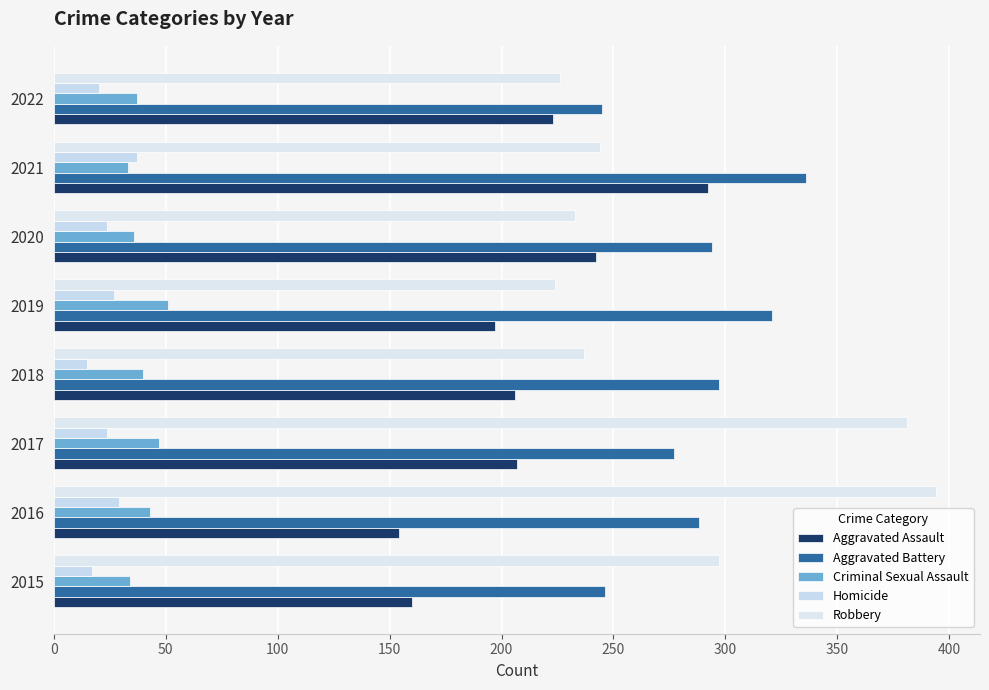

How many categories are shown in the chart?

8